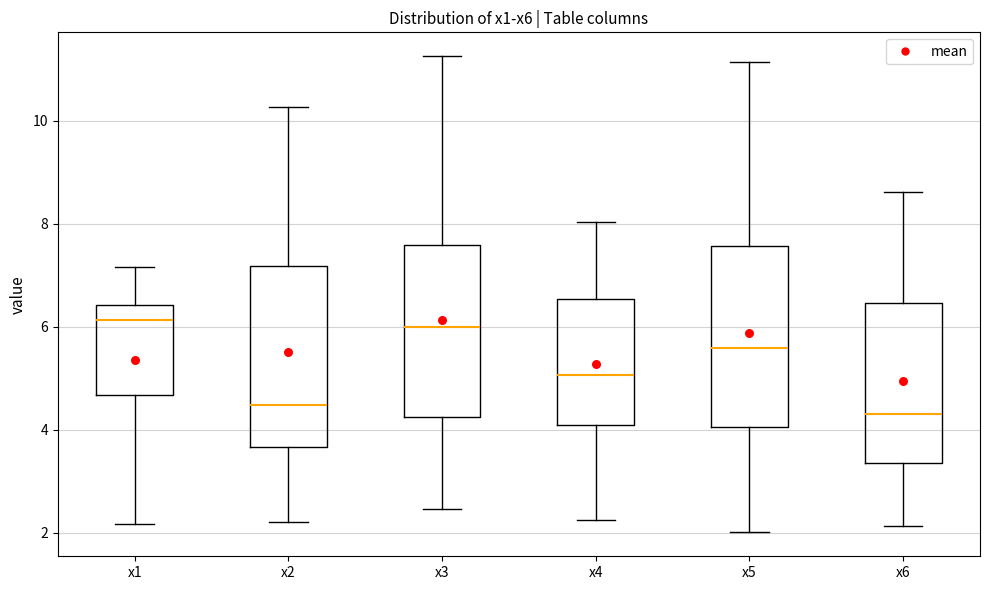

Reading left to right, read every box against the y-axis: the position of its median line, the range the box covers, and the ends of its whiskers. The values are not printed on the chart, so give them approximately, as read against the axis.

x1: median 6.2, box 4.6 to 6.4, whiskers 2.2 to 7.2
x2: median 4.4, box 3.6 to 7.2, whiskers 2.2 to 10.2
x3: median 6.0, box 4.2 to 7.6, whiskers 2.4 to 11.2
x4: median 5.0, box 4.0 to 6.6, whiskers 2.2 to 8.0
x5: median 5.6, box 4.0 to 7.6, whiskers 2.0 to 11.2
x6: median 4.4, box 3.4 to 6.4, whiskers 2.2 to 8.6